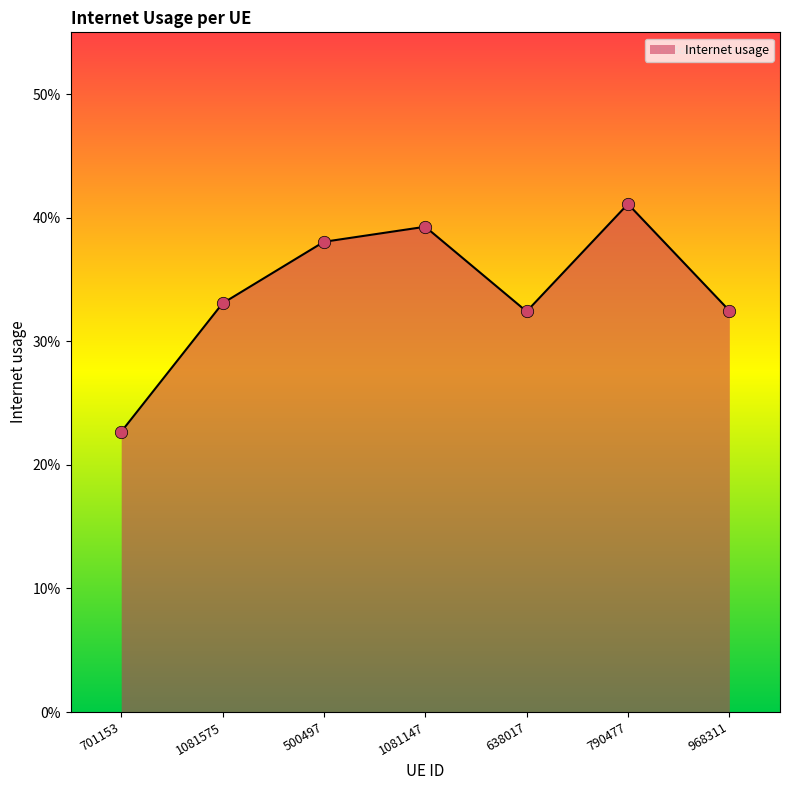

Between 1081147 and 968311, which is larger?

1081147